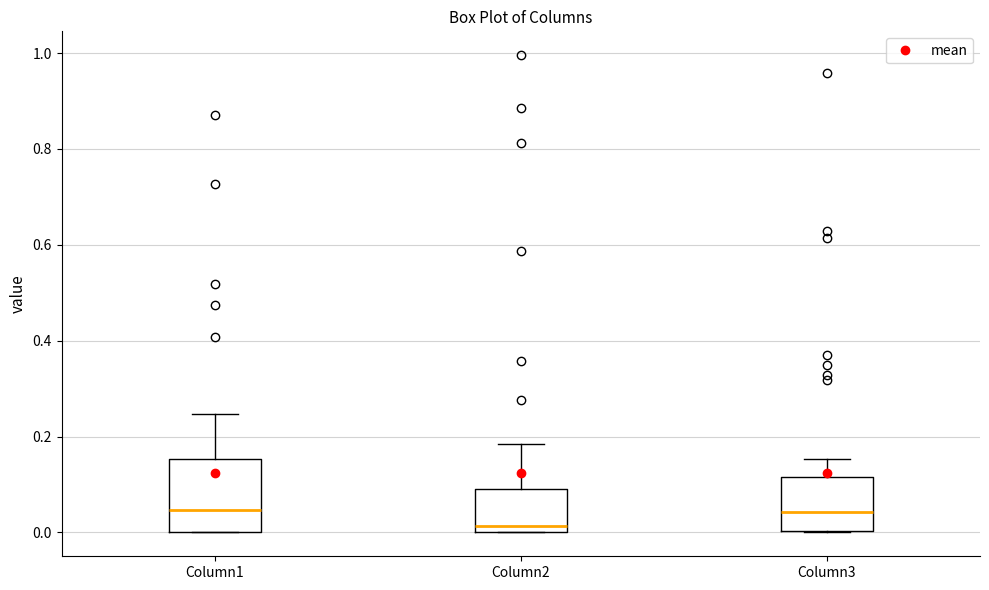

Where does the median line of the box for Column3 sit on the y-axis? The values are not printed on the chart, so give them approximately, as read against the axis.

0.04